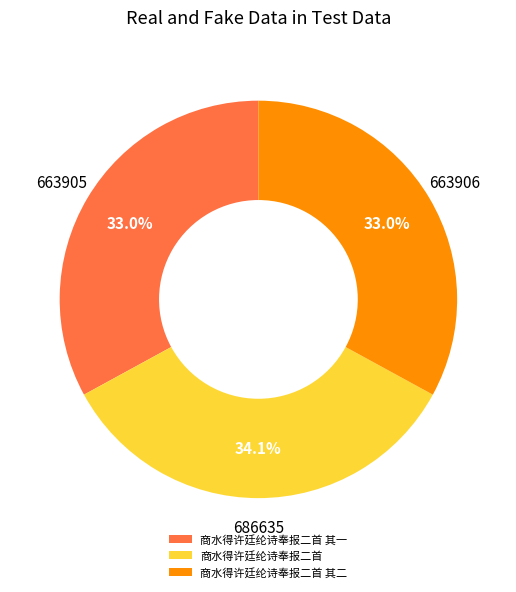

Is 商水得许廷纶诗奉报二首 其二 the majority of the pie?

No